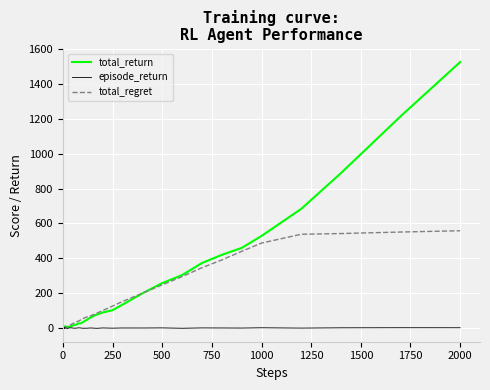

Which series has the largest total across all categories?

total_return